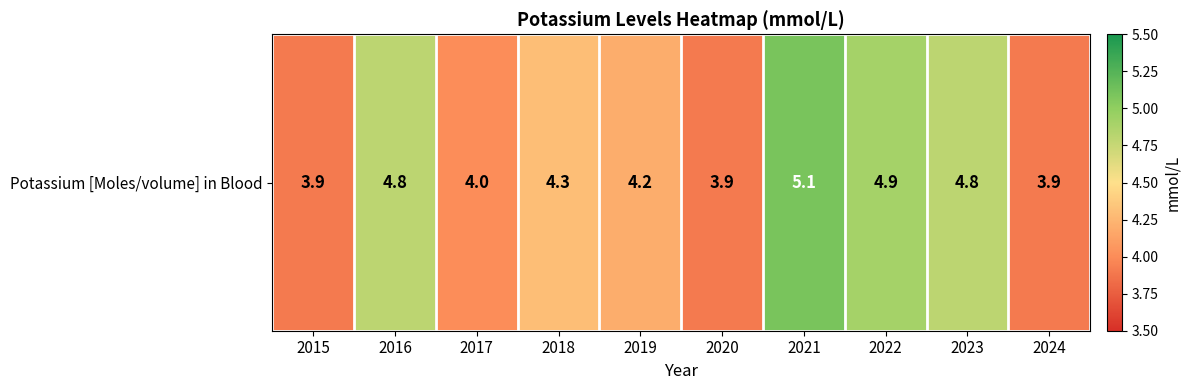

Read the value at 2019.

4.2